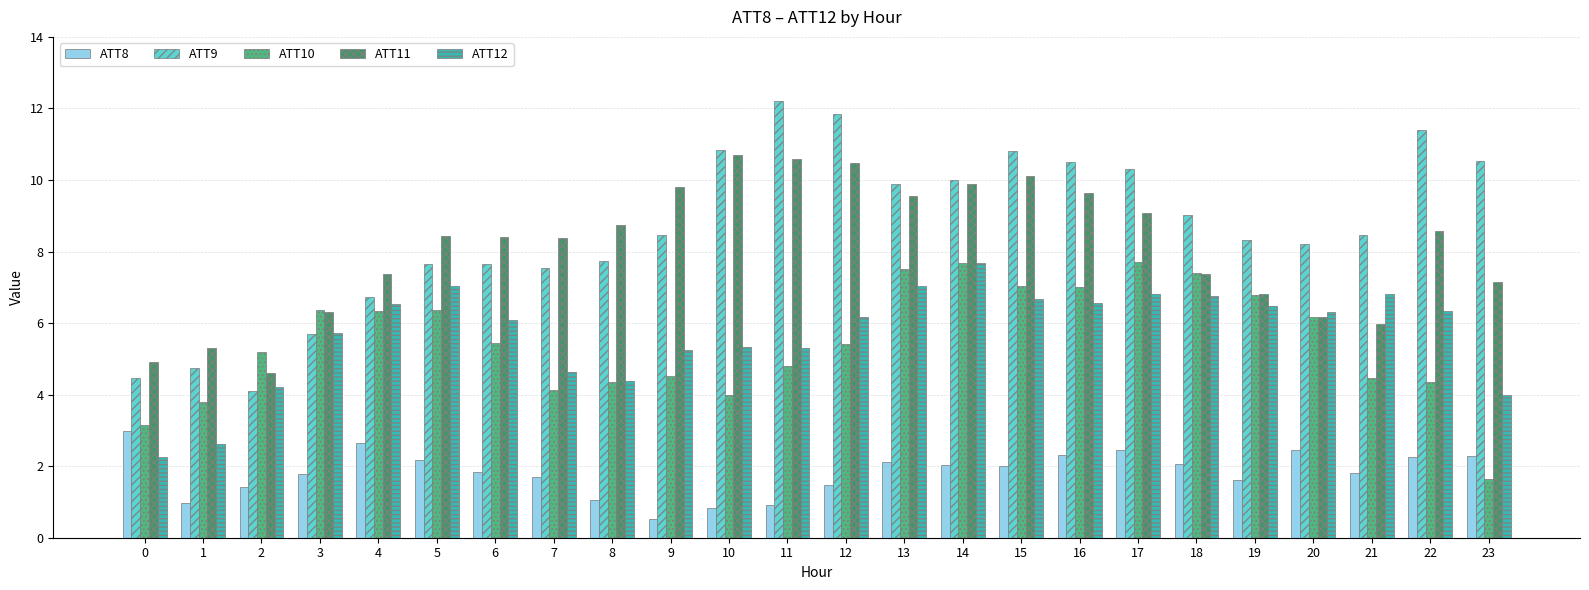

True or false: ATT11 has a value of 5.9 at 9.

False